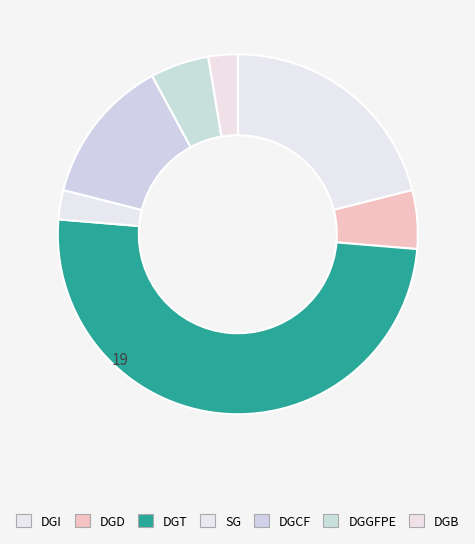

What is the largest slice in the pie chart?

DGT